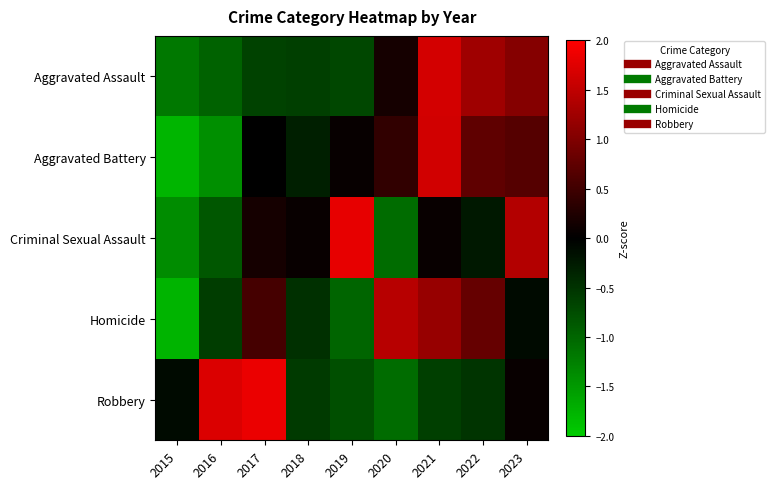

Which label corresponds to the smallest value in the chart?

2015